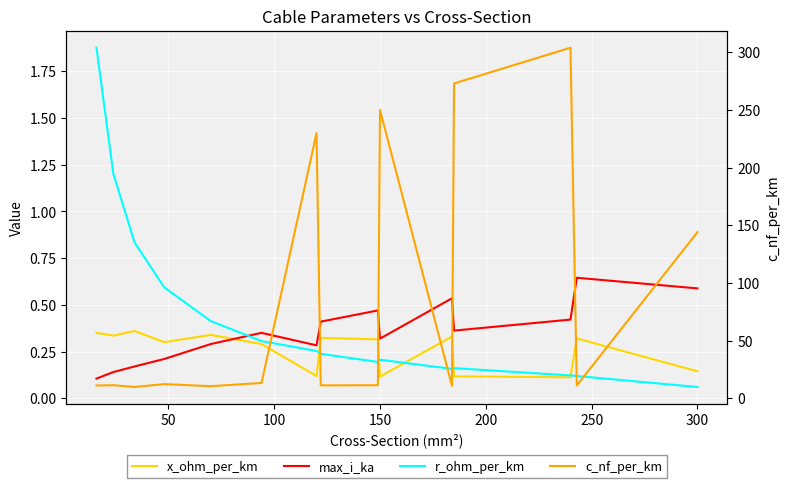

What is the maximum value shown in the chart?

304.0